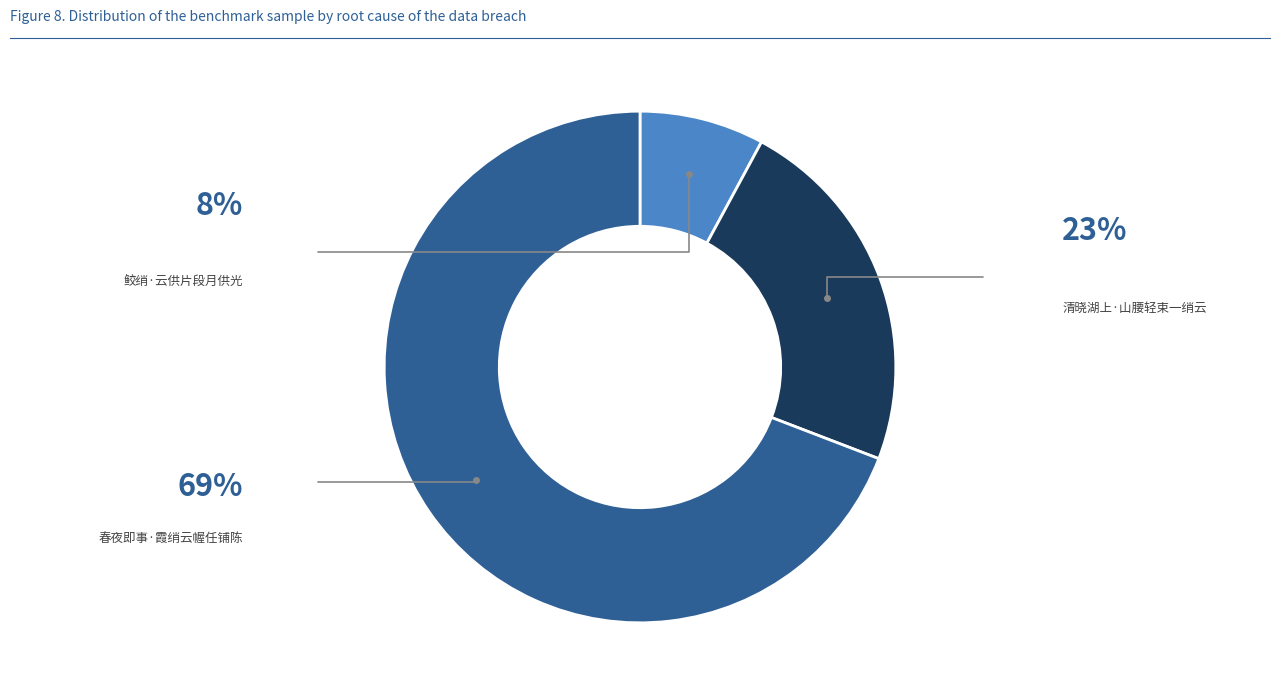

How many segments does this pie chart have?

3